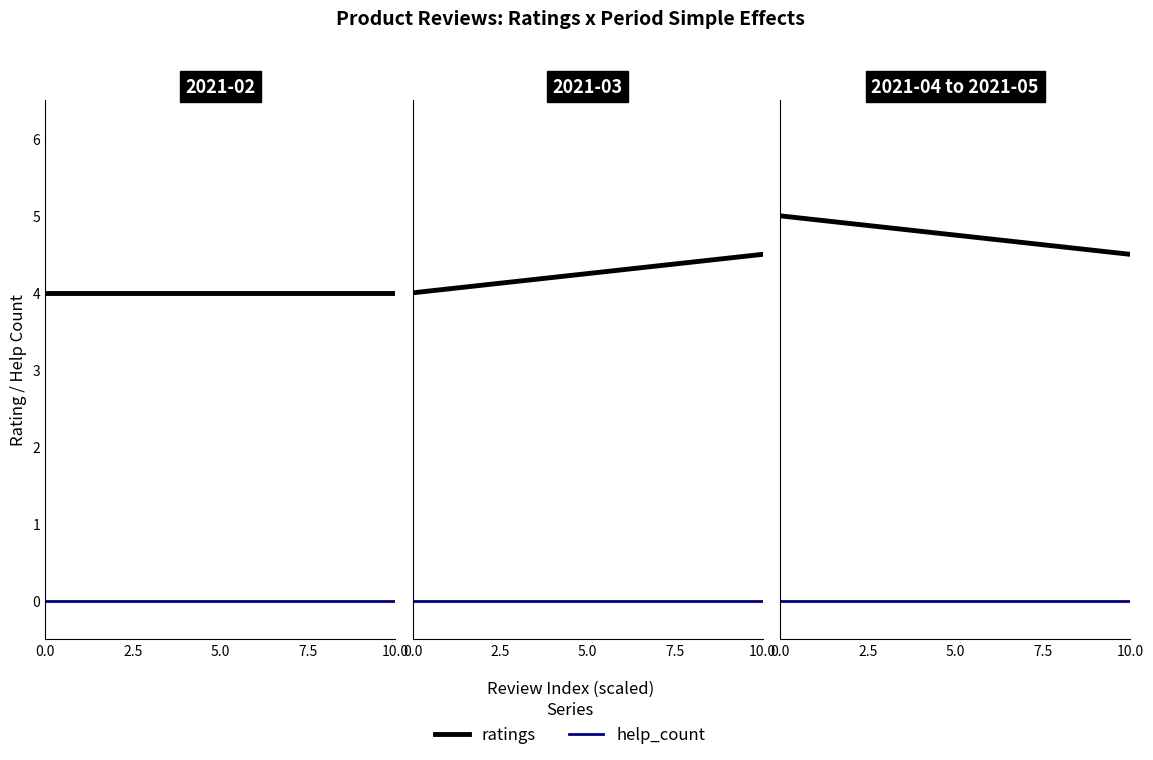

Is this an area chart (filled region under the line)?

No